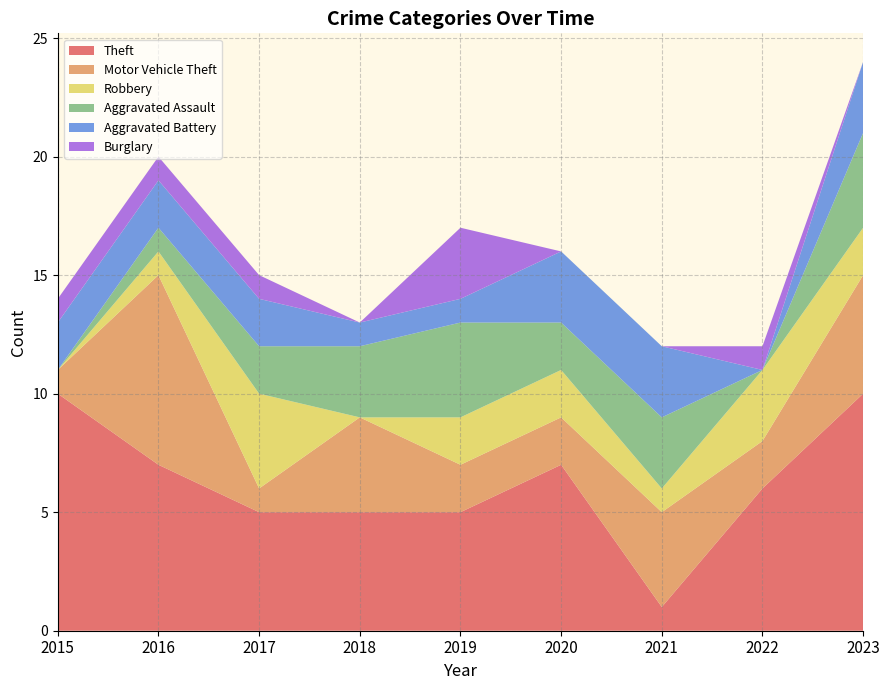

Reading right to left, extract all data points from this chart.

Theft: 2023=10	2022=6	2021=1	2020=7	2019=5	2018=5	2017=5	2016=7	2015=10
Motor Vehicle Theft: 2023=5	2022=2	2021=4	2020=2	2019=2	2018=4	2017=1	2016=8	2015=1
Robbery: 2023=2	2022=3	2021=1	2020=2	2019=2	2018=0	2017=4	2016=1	2015=0
Aggravated Assault: 2023=4	2022=0	2021=3	2020=2	2019=4	2018=3	2017=2	2016=1	2015=0
Aggravated Battery: 2023=3	2022=0	2021=3	2020=3	2019=1	2018=1	2017=2	2016=2	2015=2
Burglary: 2023=0	2022=1	2021=0	2020=0	2019=3	2018=0	2017=1	2016=1	2015=1